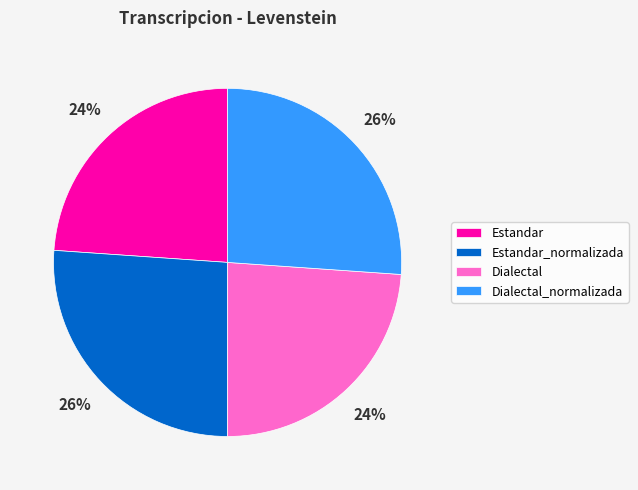

What is the ratio of the value at Dialectal_normalizada to the value at Estandar_normalizada?

1.0